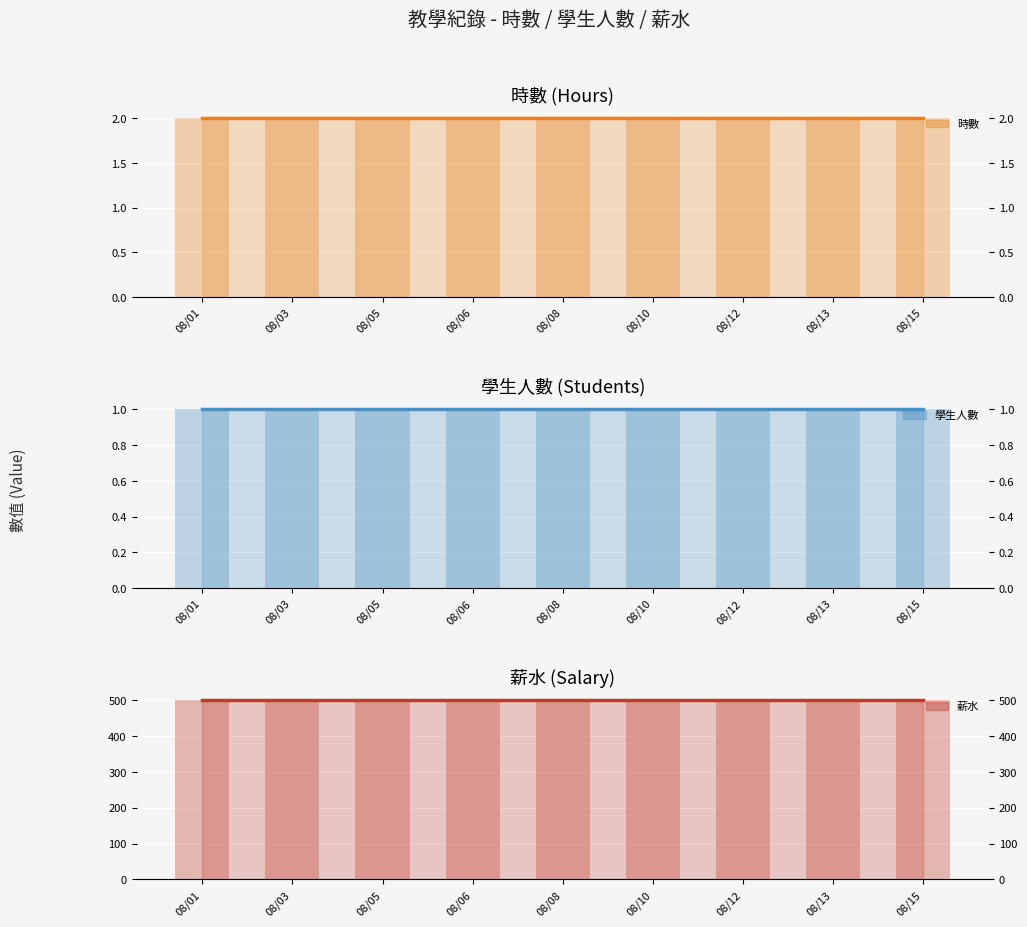

Is it true that 學生人數 equals 2 at 08/03?

False